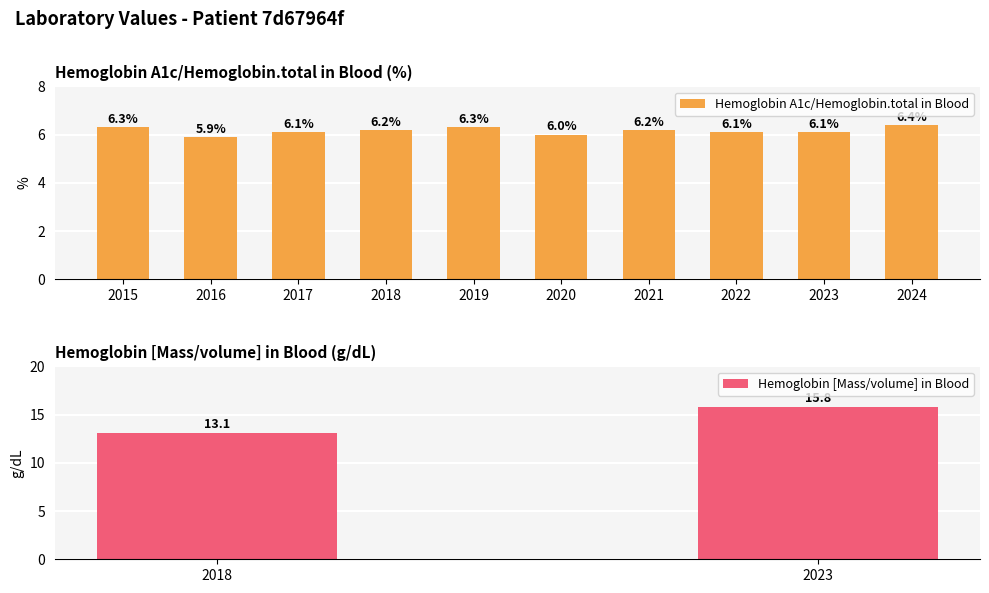

At which label does Hemoglobin A1c/Hemoglobin.total in Blood reach its minimum?

2016